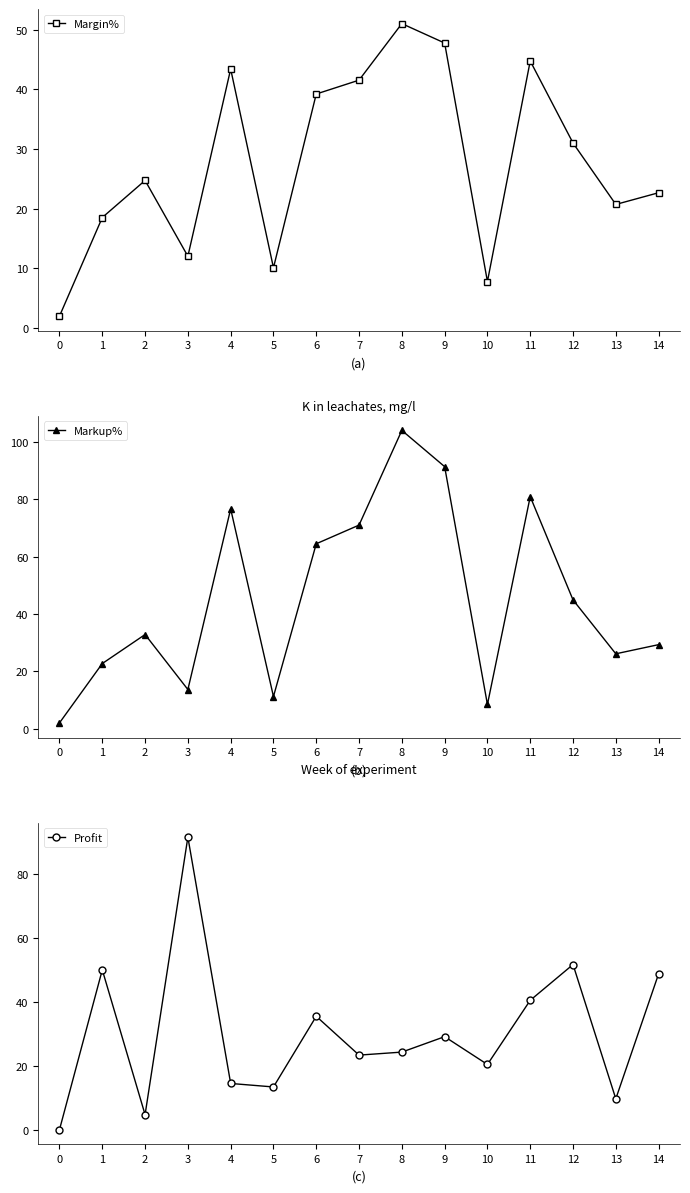

What is the sum of all Profit values?

457.2